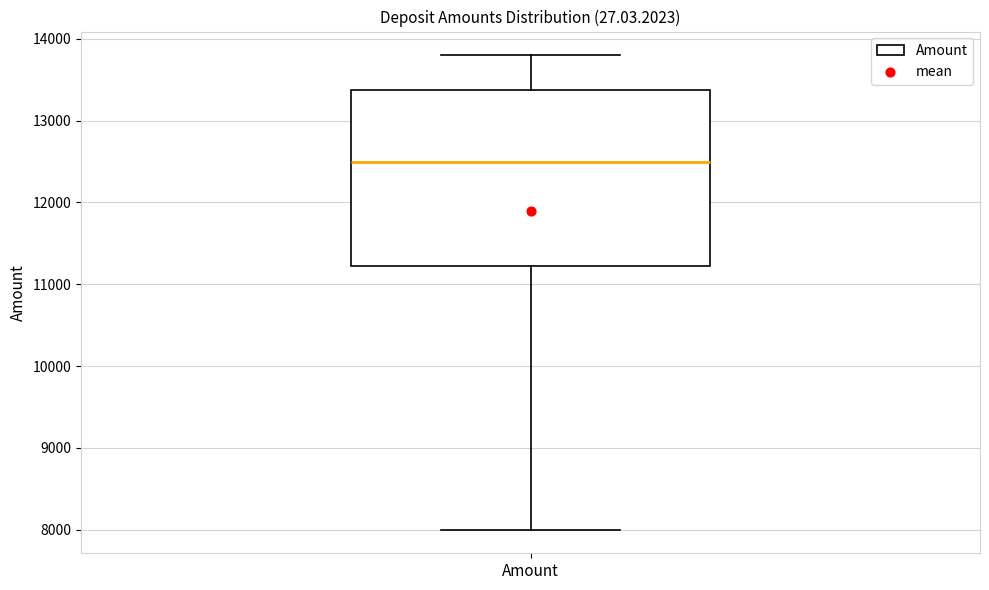

Where does the median line of the box for Amount sit on the y-axis? The values are not printed on the chart, so give them approximately, as read against the axis.

12500